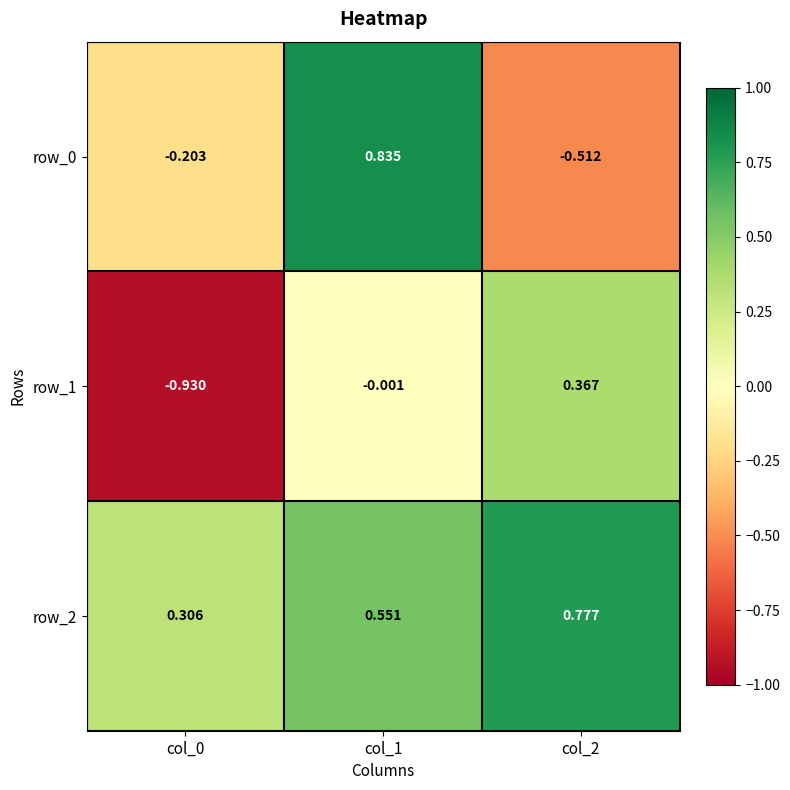

Is the value of row_0 at col_0 greater than the value of row_2 at col_0?

No